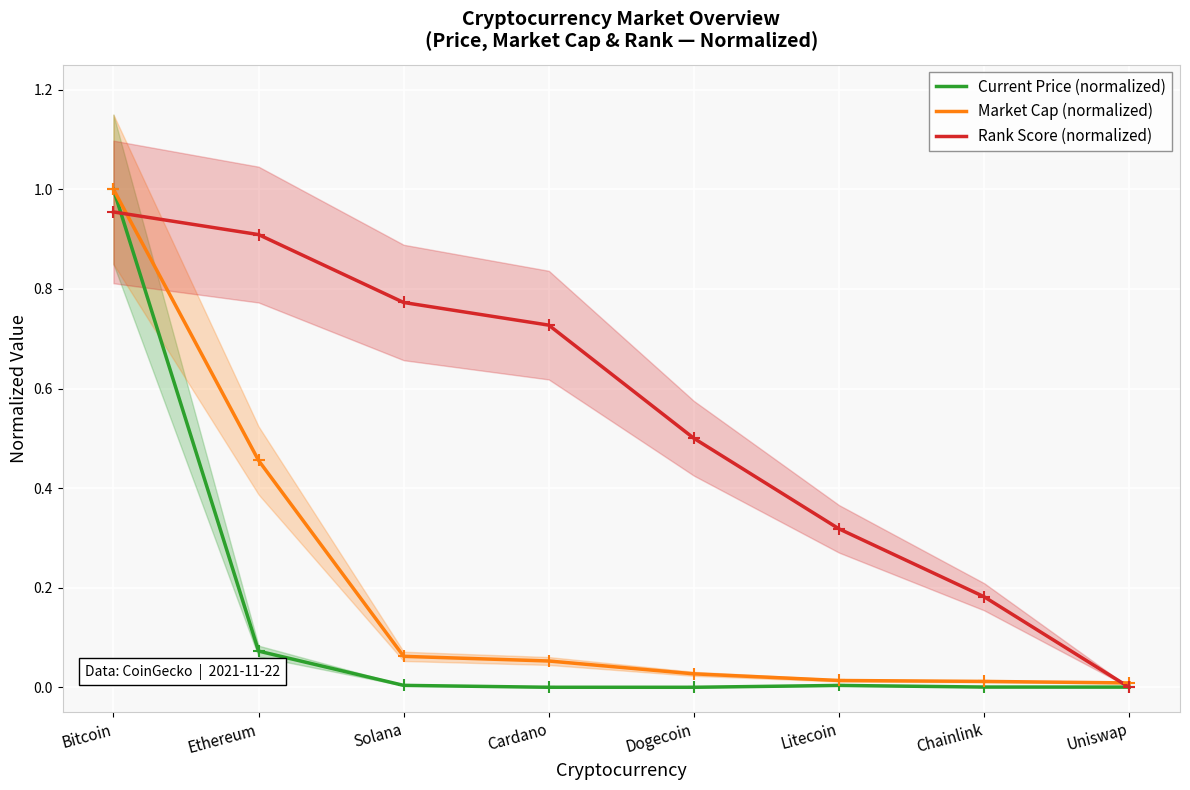

Where is Current Price (normalized) nearest to the value 0?

Dogecoin